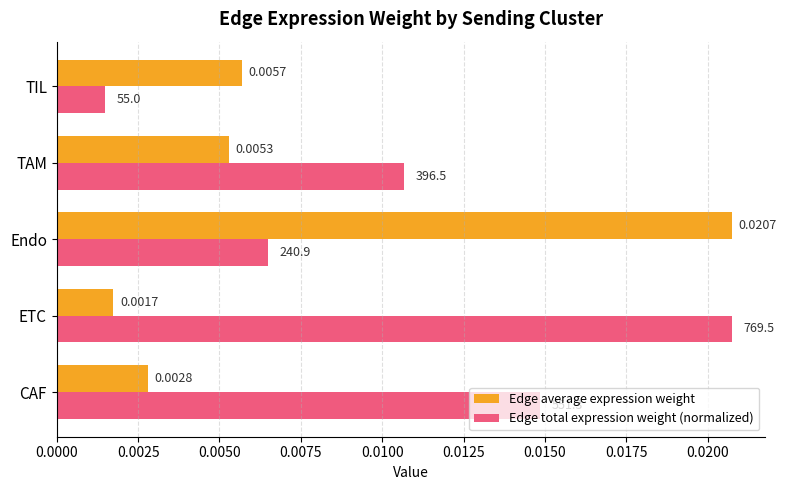

Which series has the largest range (max minus min)?

Edge total expression weight (normalized)